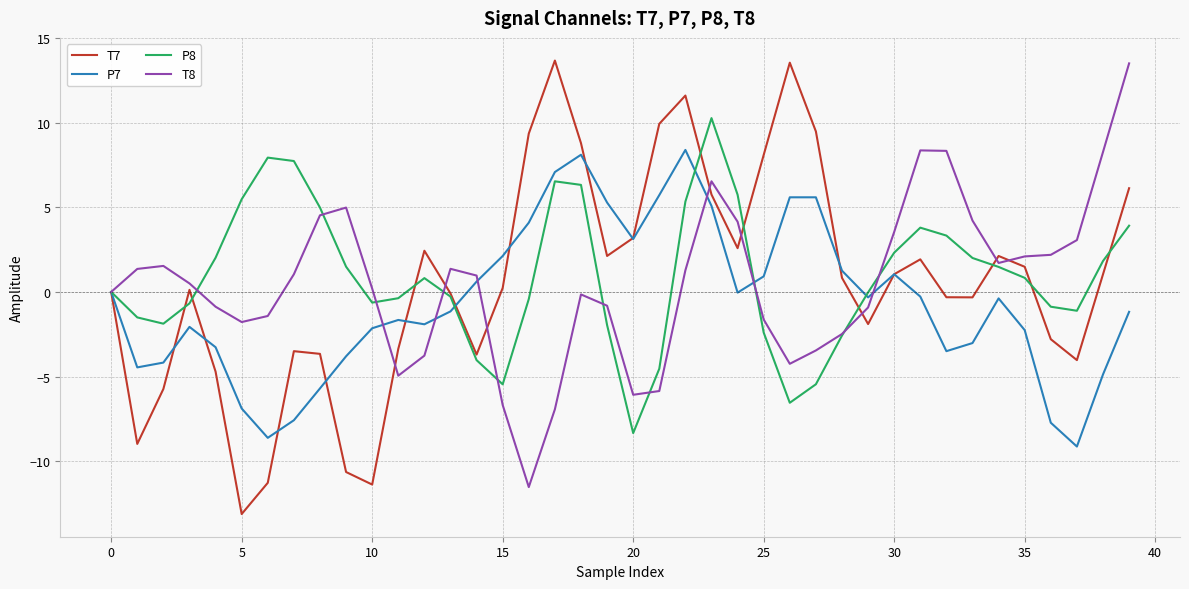

What is the maximum value shown in the chart?

13.7